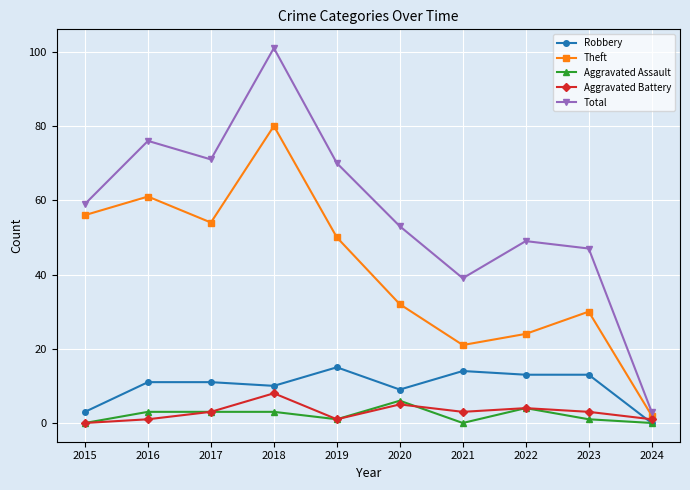

True or false: Theft and Aggravated Battery intersect in this chart.

False